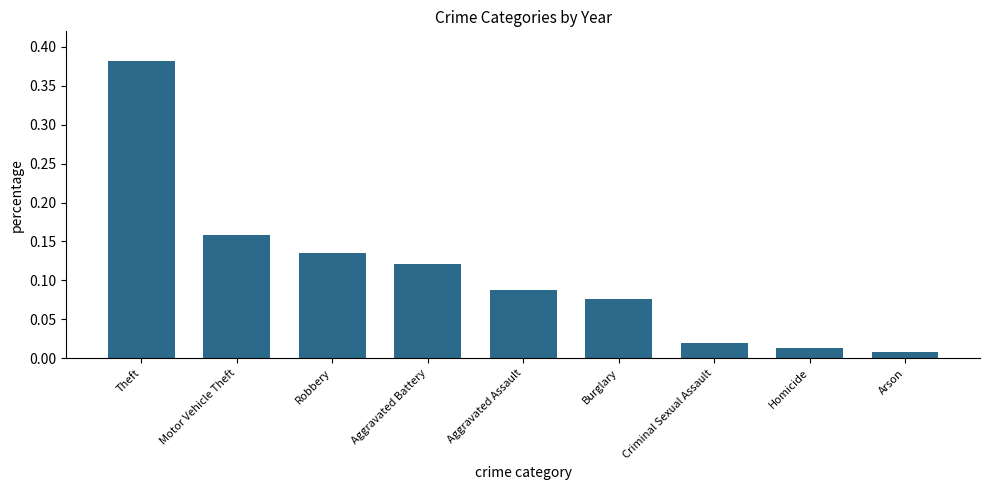

What is the sum of all values?

1.0